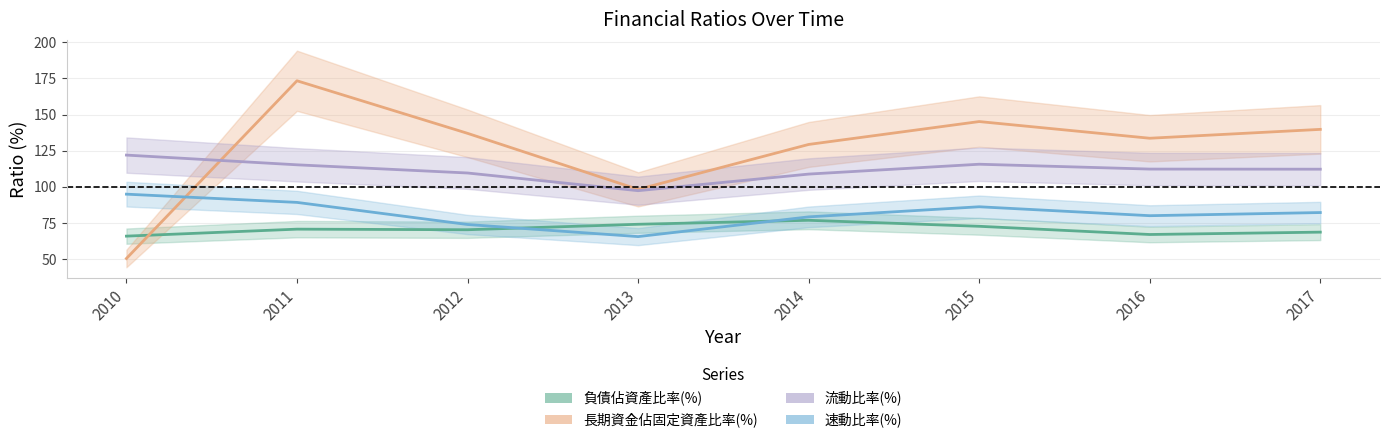

Between 2010 and 2013, which series saw the biggest shift?

長期資金佔固定資產比率(%)